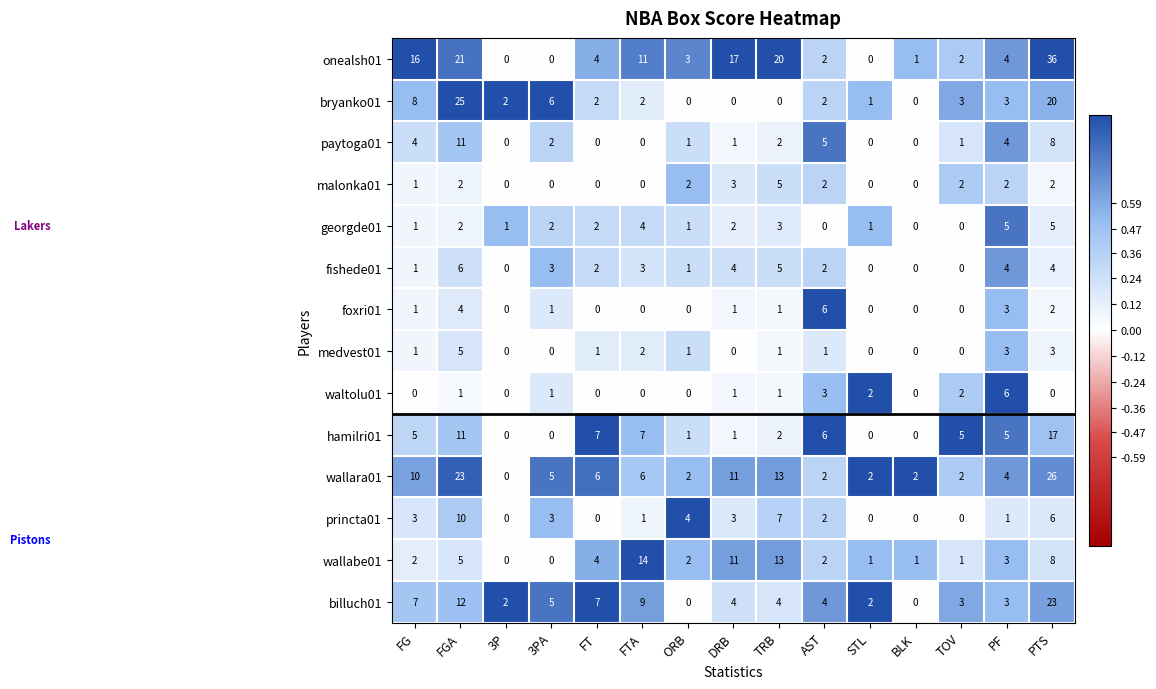

What is the difference between the second highest and second lowest values in the wallabe01 series?

13